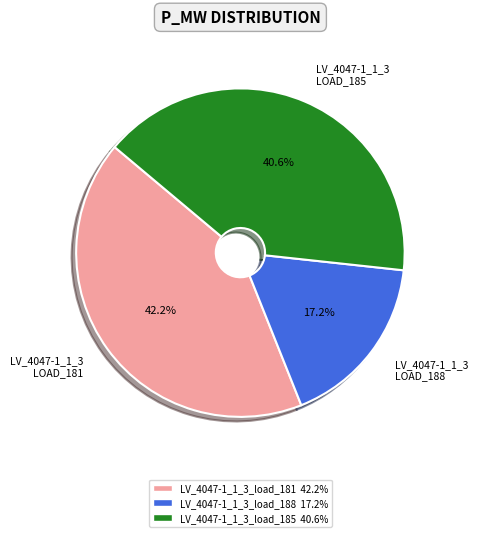

Does LV_4047-1_1_3 LOAD_181 account for over 50% of the chart?

No